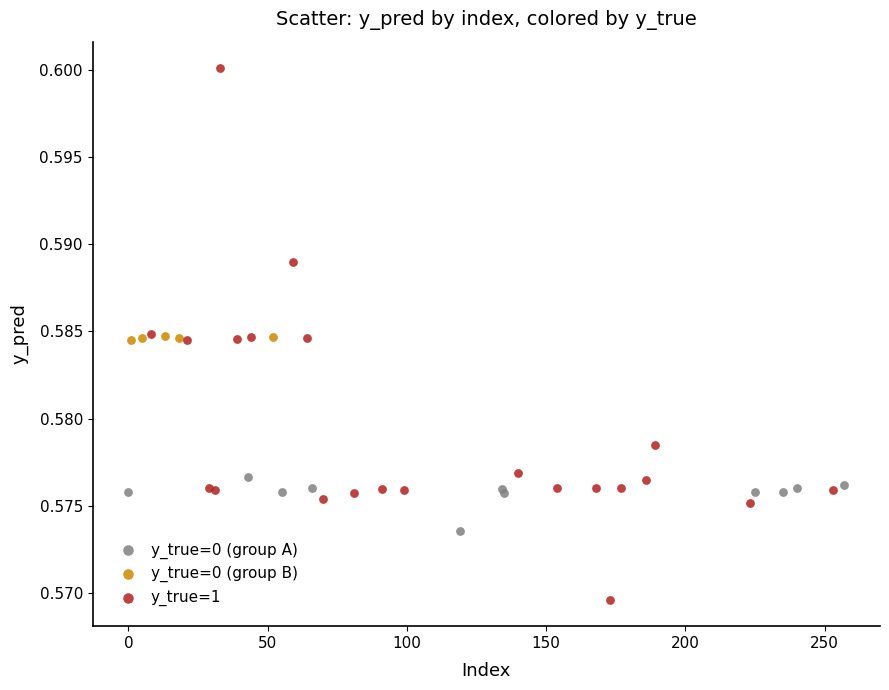

Which series reaches the minimum Y coordinate?

y_true=1